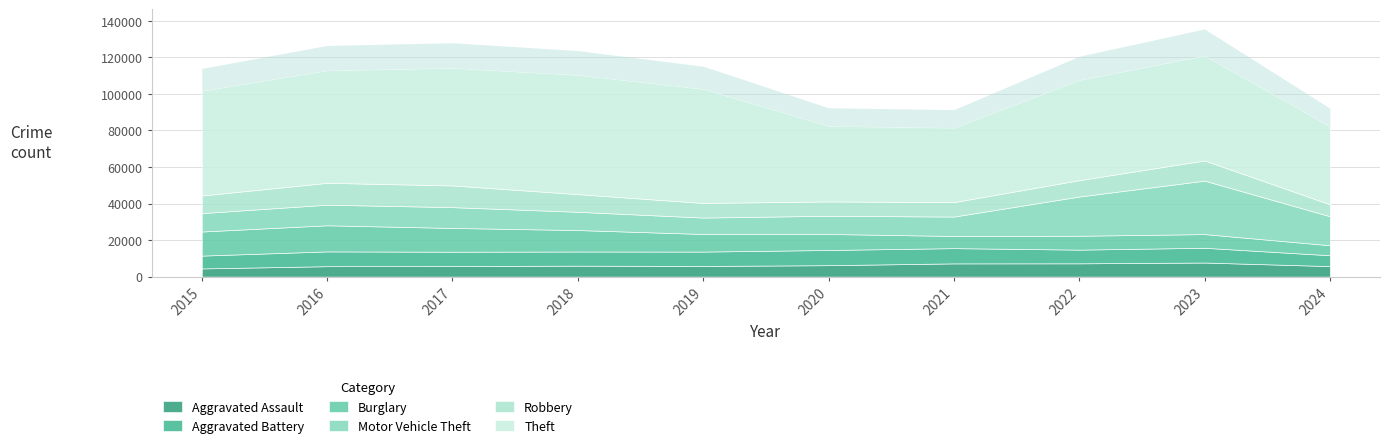

What is the difference between the Aggravated Assault values at 2021 and 2022?

38